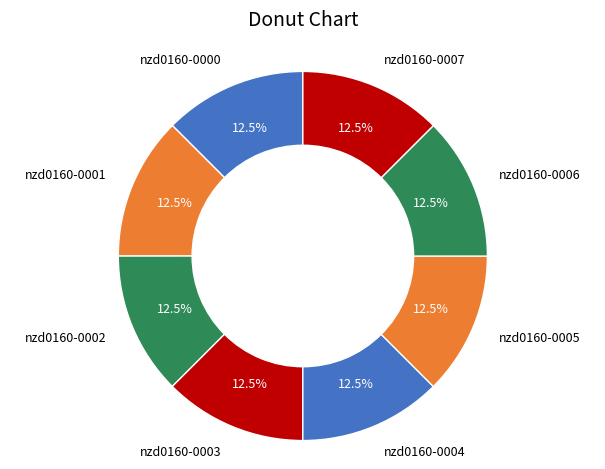

What is the ratio of the value at nzd0160-0002 to the value at nzd0160-0006?

1.0